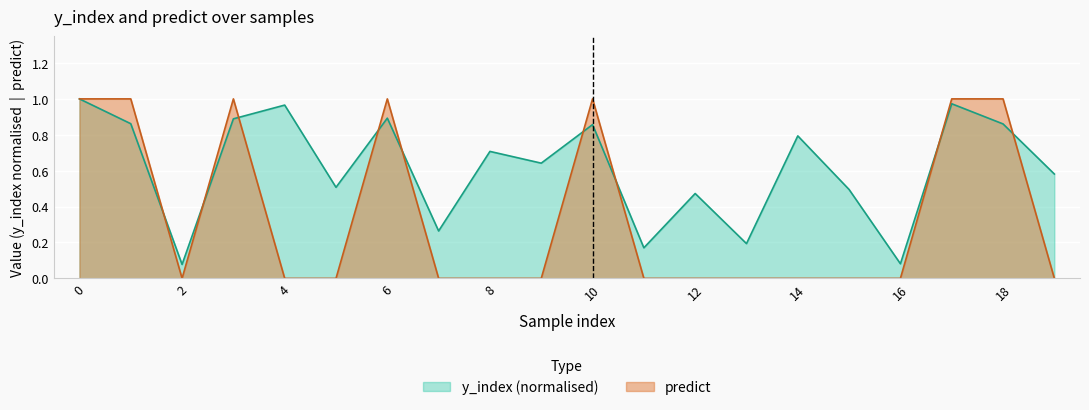

Does the chart display data point markers on the line(s)?

No